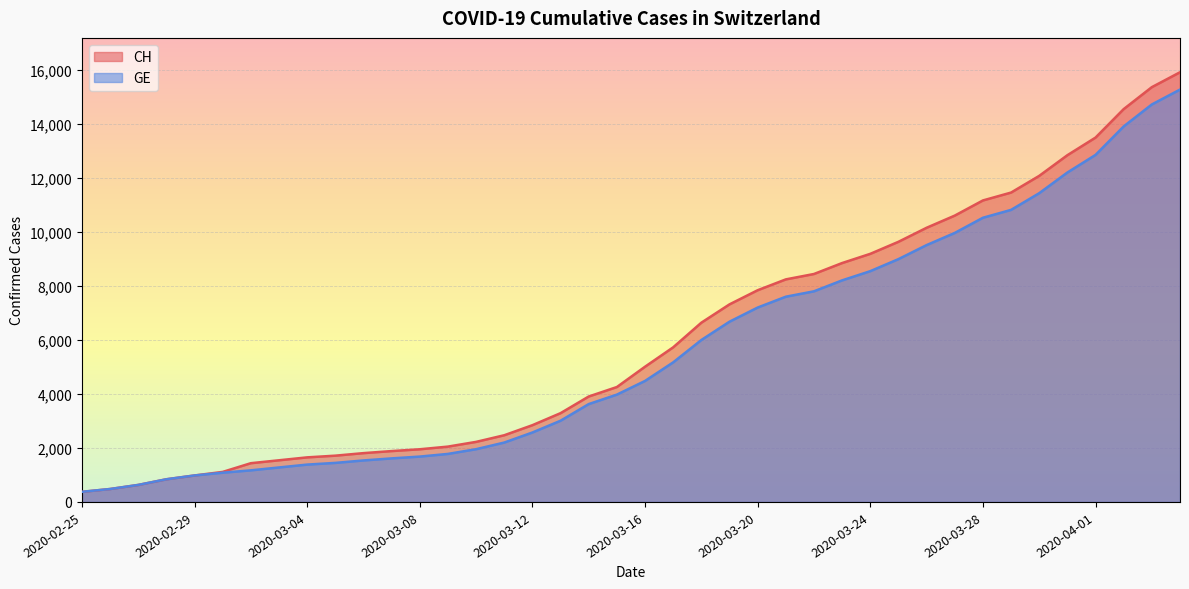

At which category is the sum across all series the highest?

39